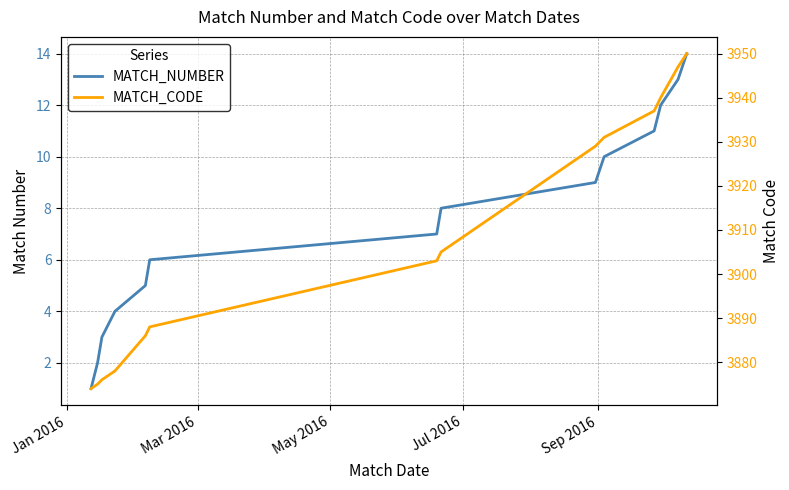

Rank the series by their maximum value, from lowest to highest.

MATCH_NUMBER, MATCH_CODE